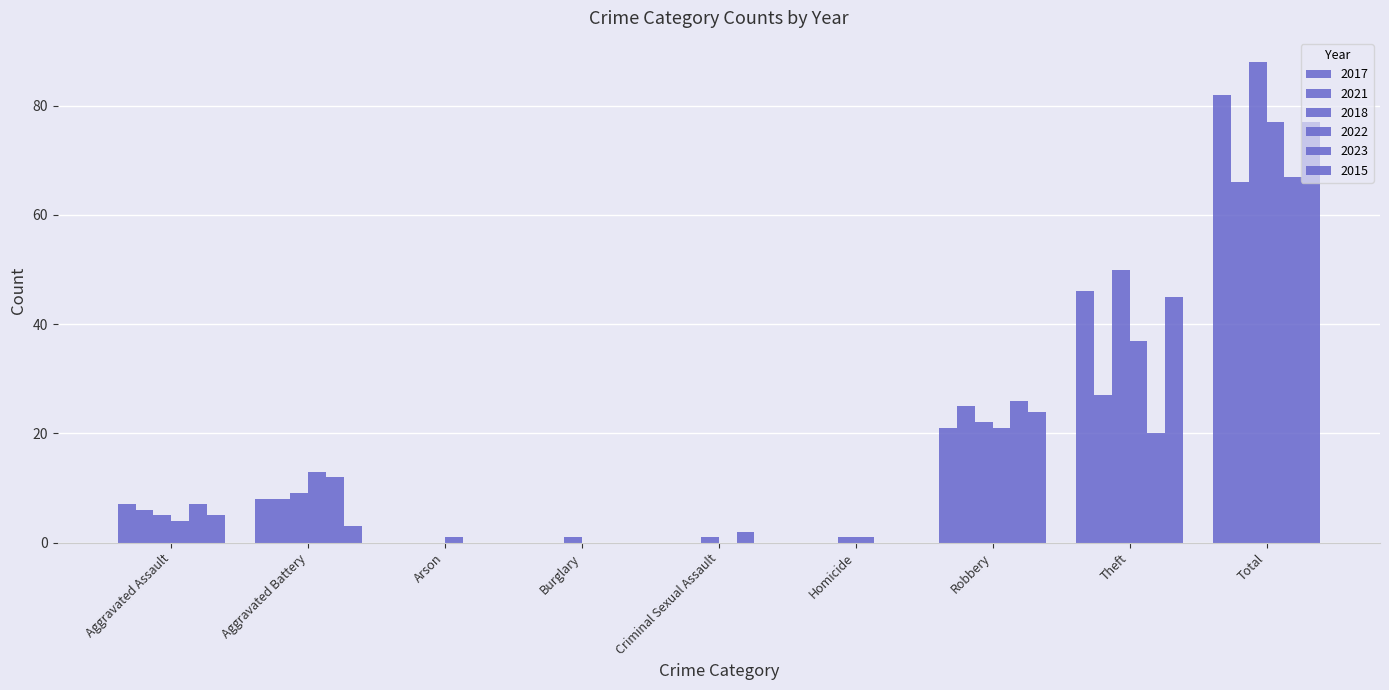

How many groups of bars are there?

9